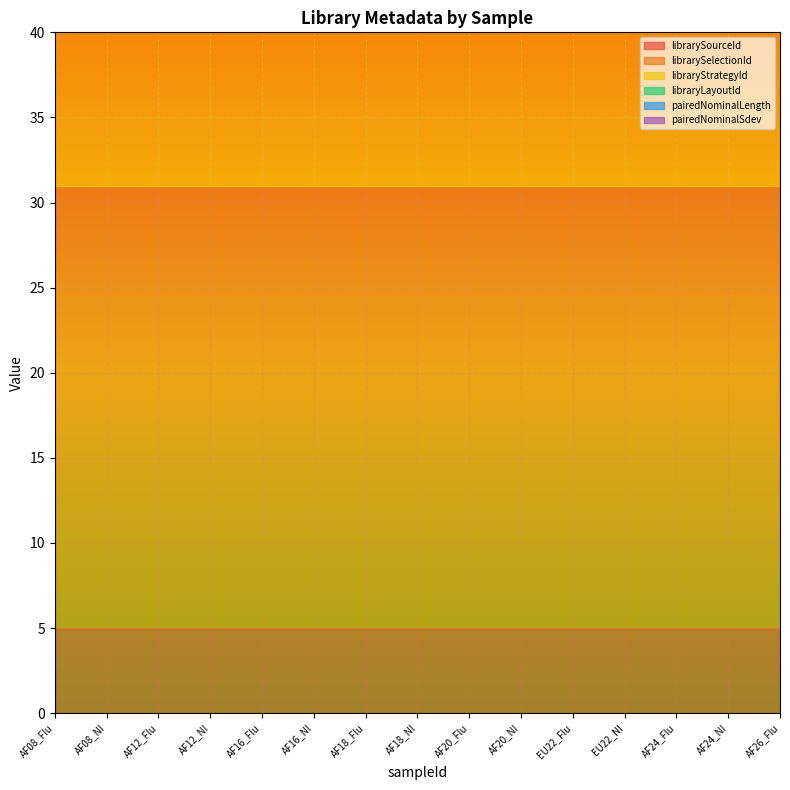

True or false: libraryLayoutId and librarySourceId cross at least once.

False